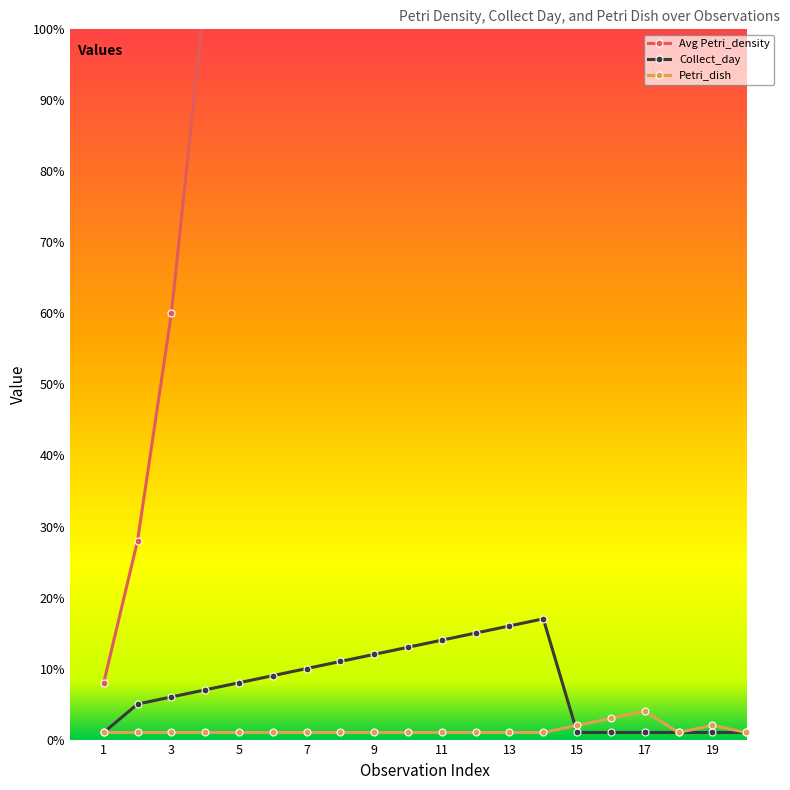

The value of Petri_dish at 15 is 3. True or false?

False